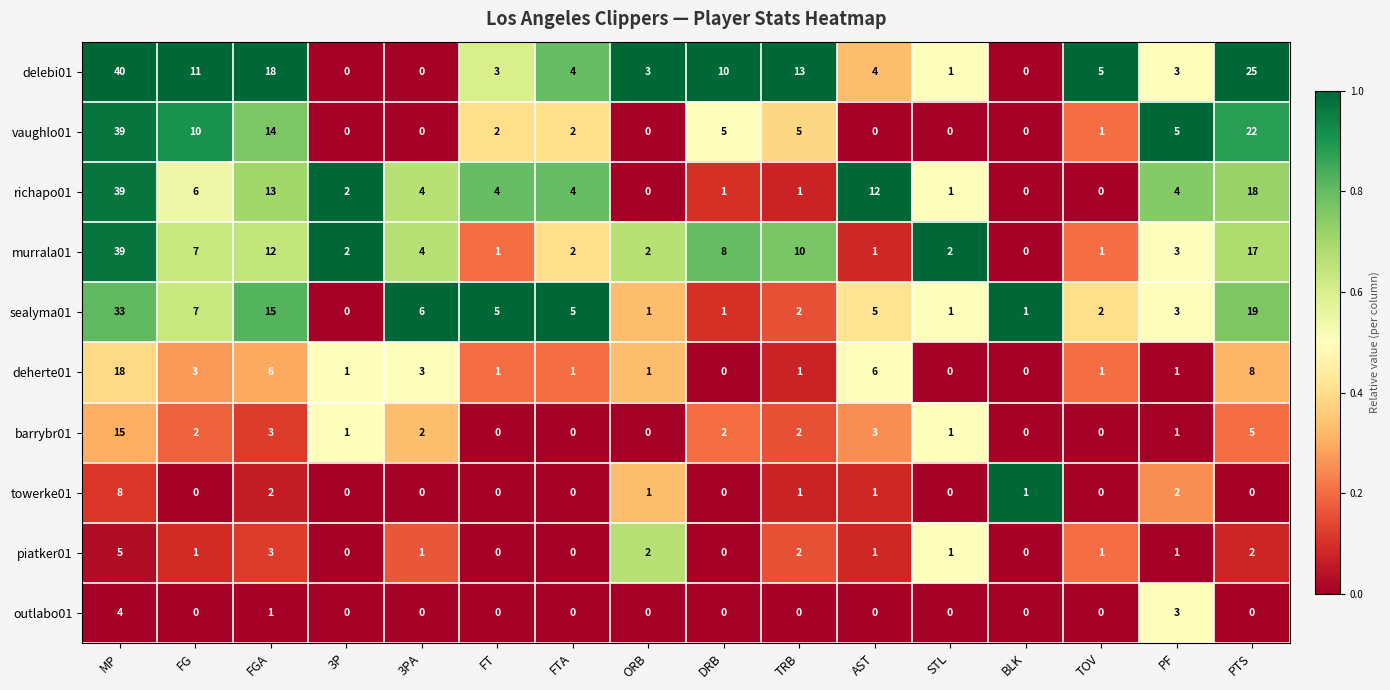

Which series has the largest total across all categories?

delebi01